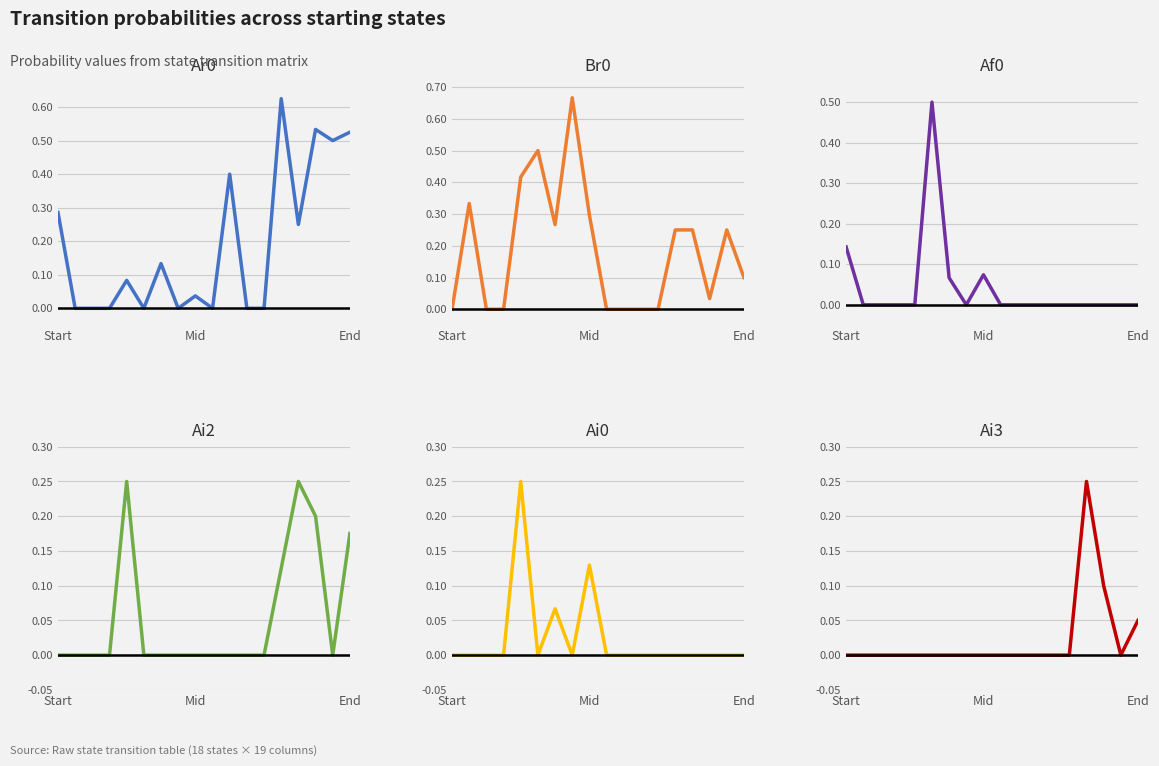

What is the difference between the Br0 values at 17 and 6?

0.2